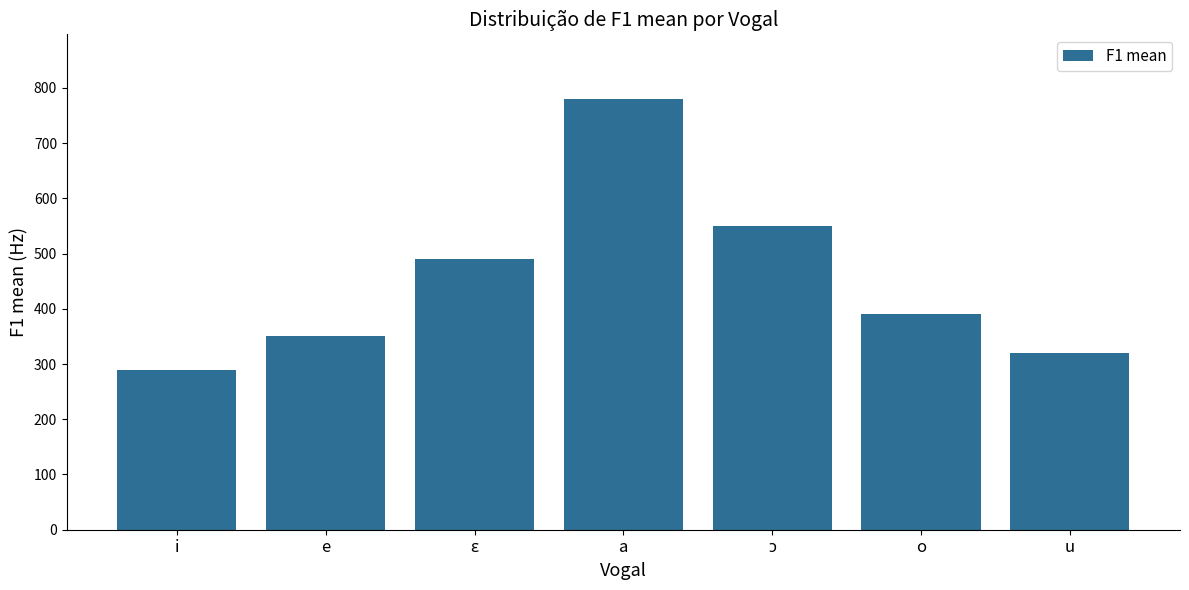

What is the difference between the maximum and minimum values?

490